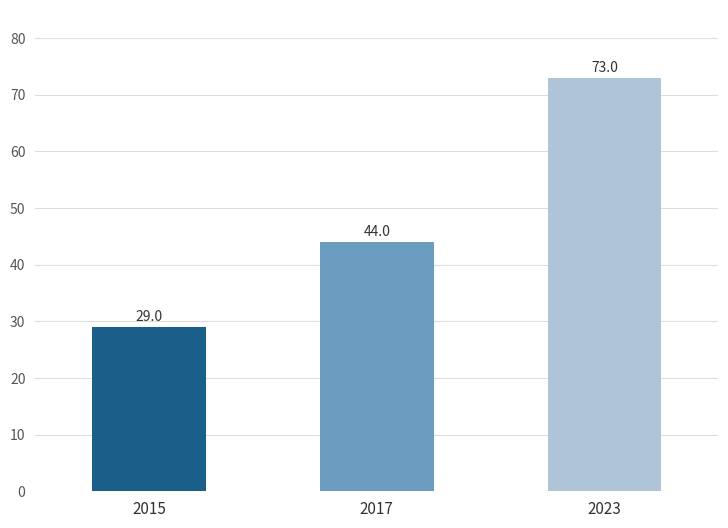

What is the value of the 3rd bar from the left?

73